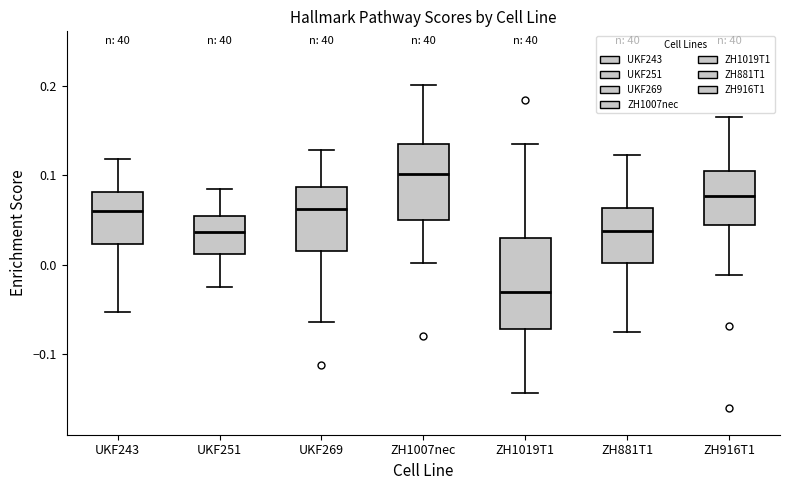

Reading left to right, transcribe this box plot: for each box, give where its median line is, the range the box spans, and where its two whiskers end, as read against the y-axis. The values are not printed on the chart, so give them approximately, as read against the axis.

UKF243: median 0.06, box 0.02 to 0.08, whiskers -0.05 to 0.12
UKF251: median 0.04, box 0.01 to 0.05, whiskers -0.03 to 0.08
UKF269: median 0.06, box 0.02 to 0.09, whiskers -0.06 to 0.13
ZH1007nec: median 0.10, box 0.05 to 0.13, whiskers 0.00 to 0.20
ZH1019T1: median -0.03, box -0.07 to 0.03, whiskers -0.14 to 0.13
ZH881T1: median 0.04, box 0.00 to 0.06, whiskers -0.08 to 0.12
ZH916T1: median 0.08, box 0.04 to 0.10, whiskers -0.01 to 0.17